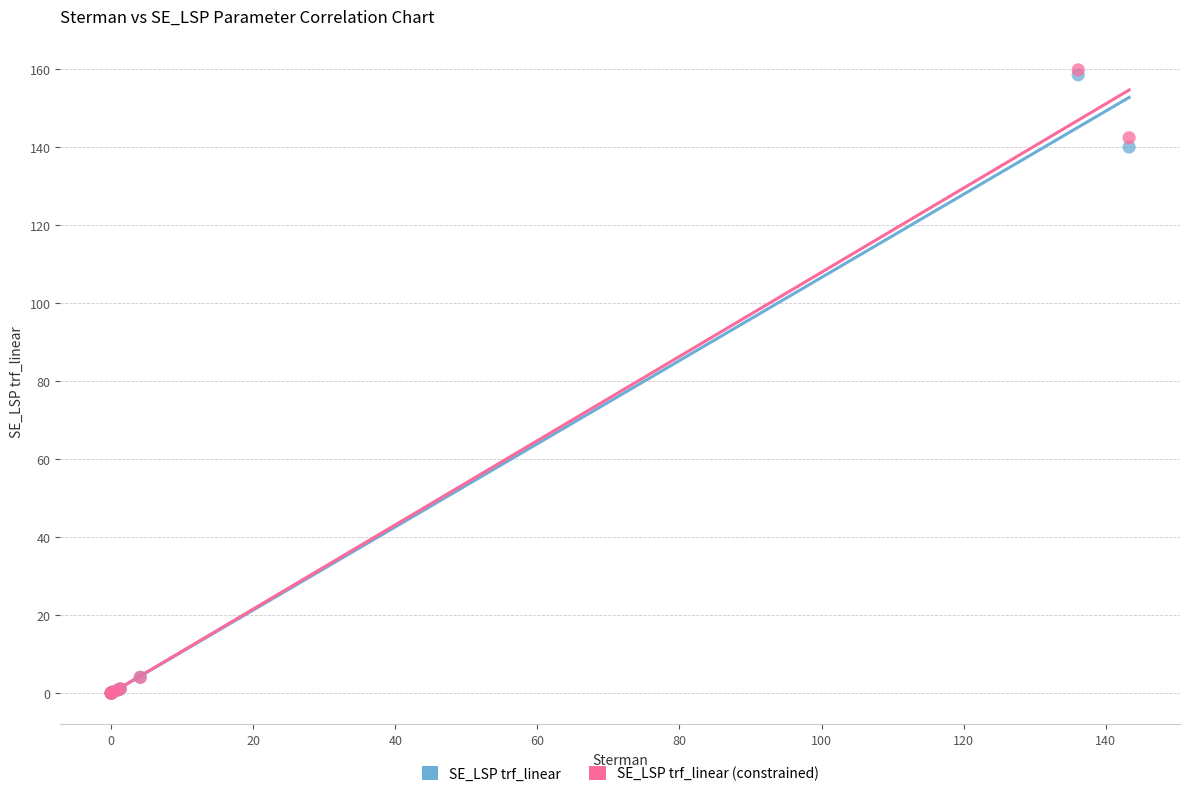

In the SE_LSP trf_linear series, what Y value is closest to 79?

139.9